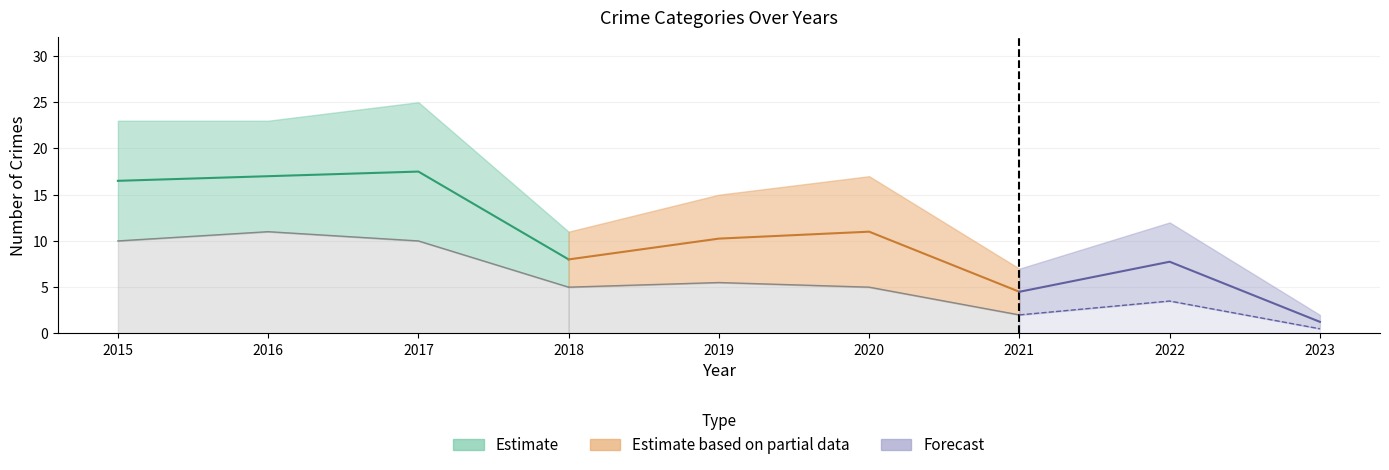

What is the value of the Total point at the 1st from the left?

23